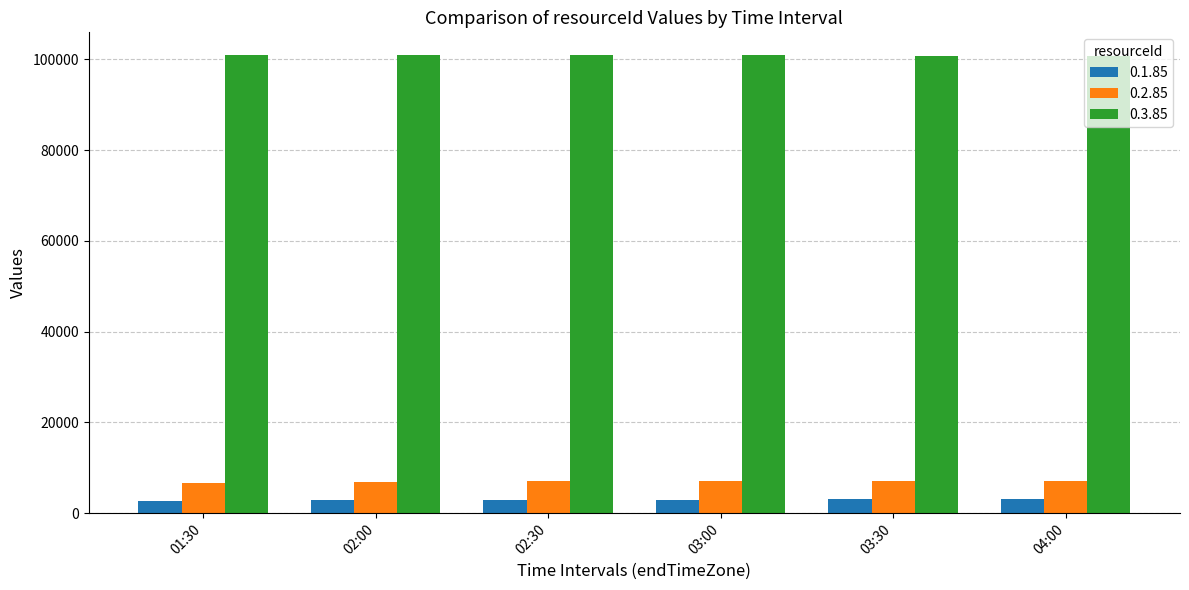

What is the total value across all series at 03:00?

111032.0